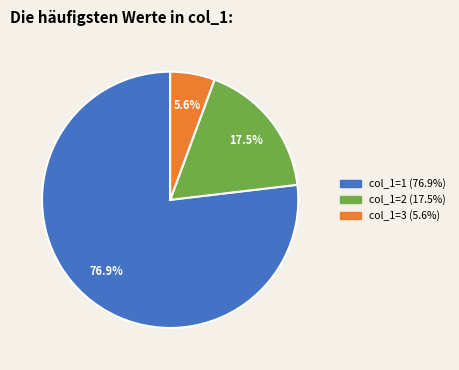

Is there any slice that represents more than half of the pie?

Yes